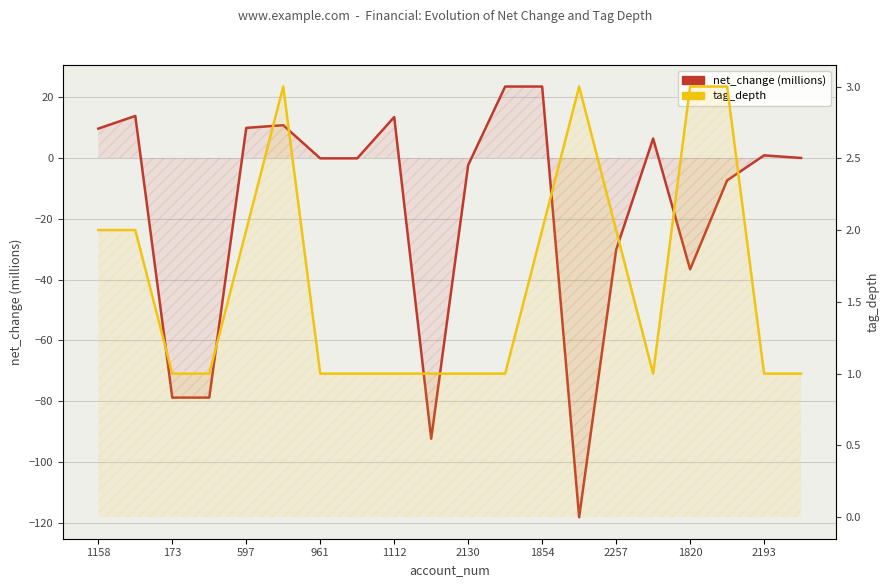

True or false: tag_depth has a value of 2.0 at 1854.

True